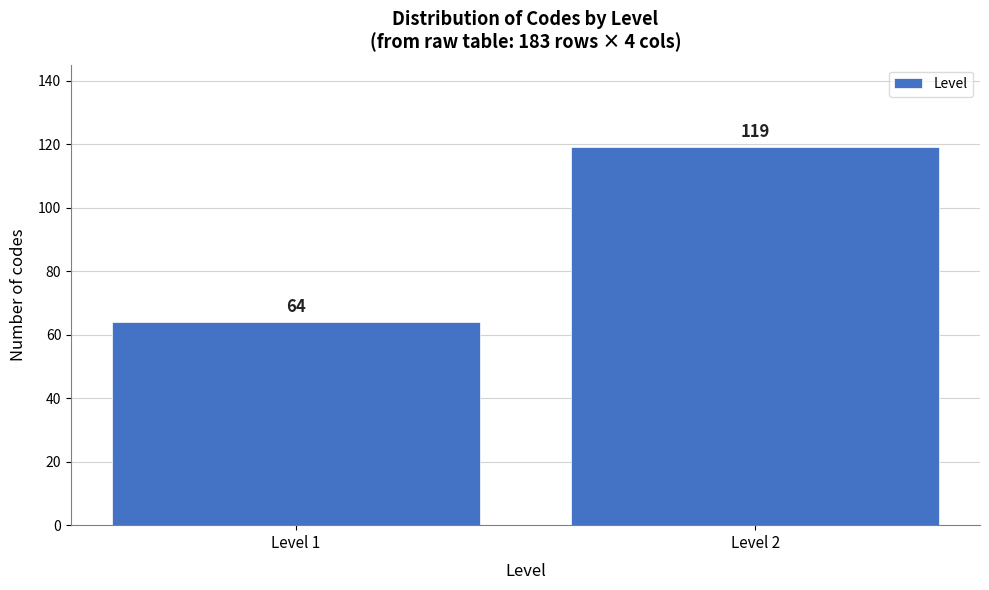

Reading left to right, list all the values displayed in this chart.

64	119